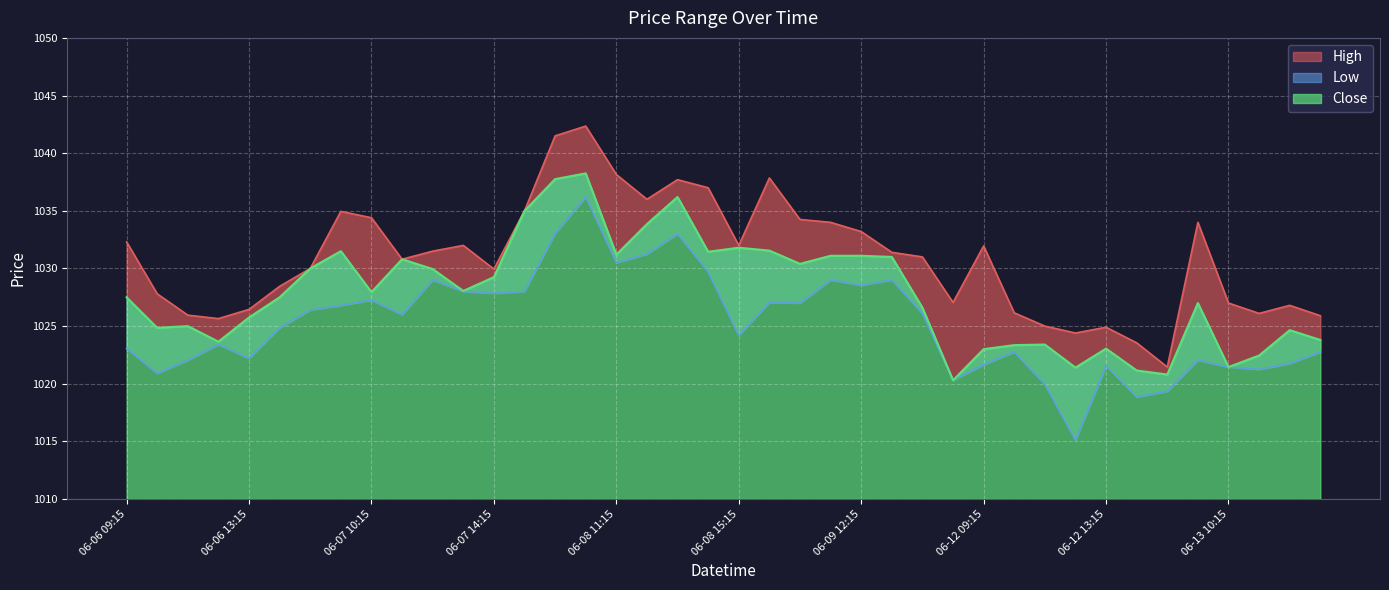

List the series in order of their peak value, lowest first.

Low, Close, High